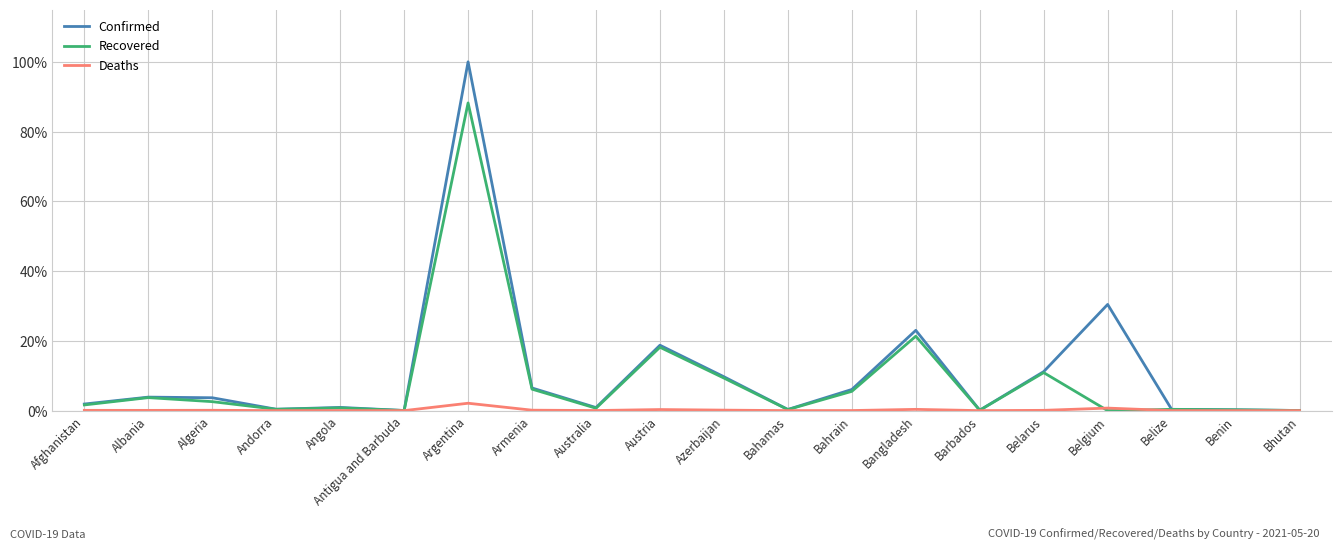

What is the maximum value for Confirmed?

100.0